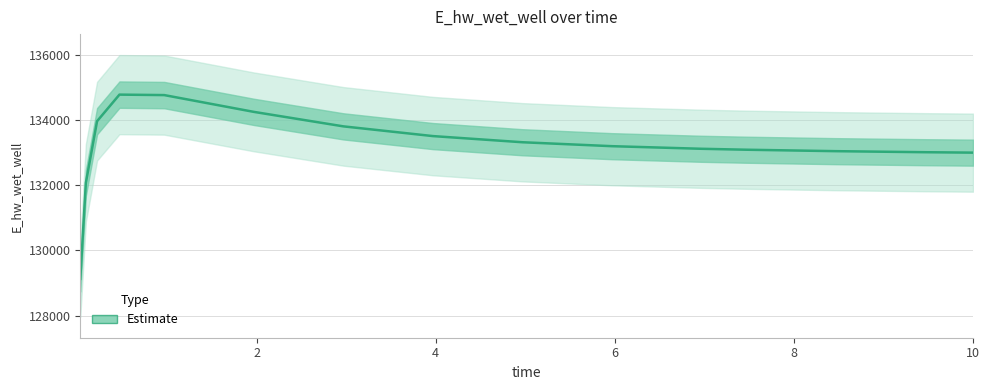

What is the value of the 10th point from the left?

133191.1